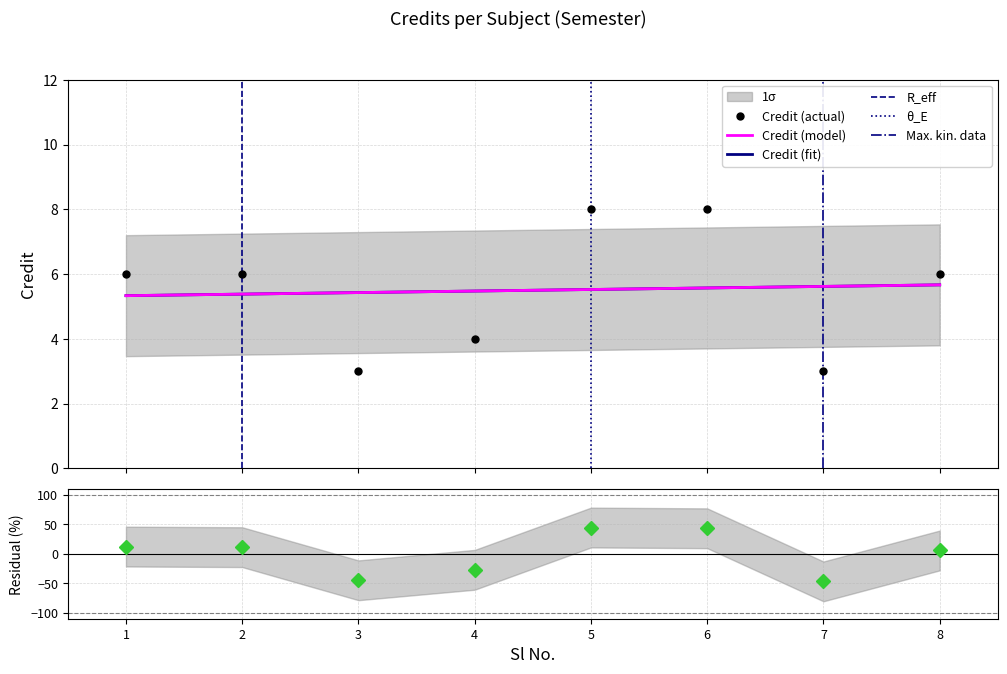

What is the sum of the values at 3 and 8?

9